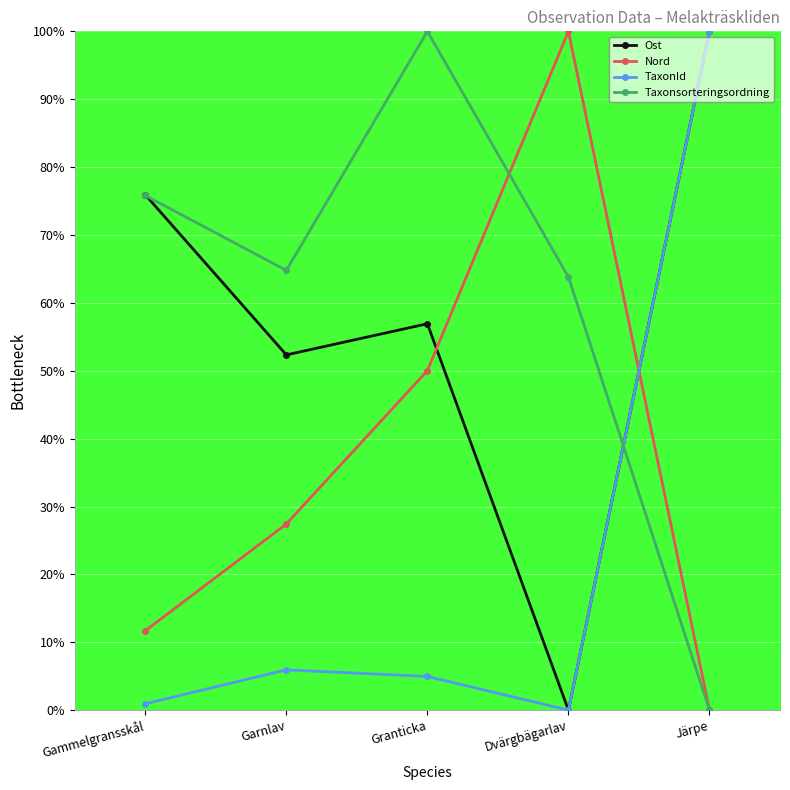

Is it true that Nord equals 13.0 at Garnlav?

False